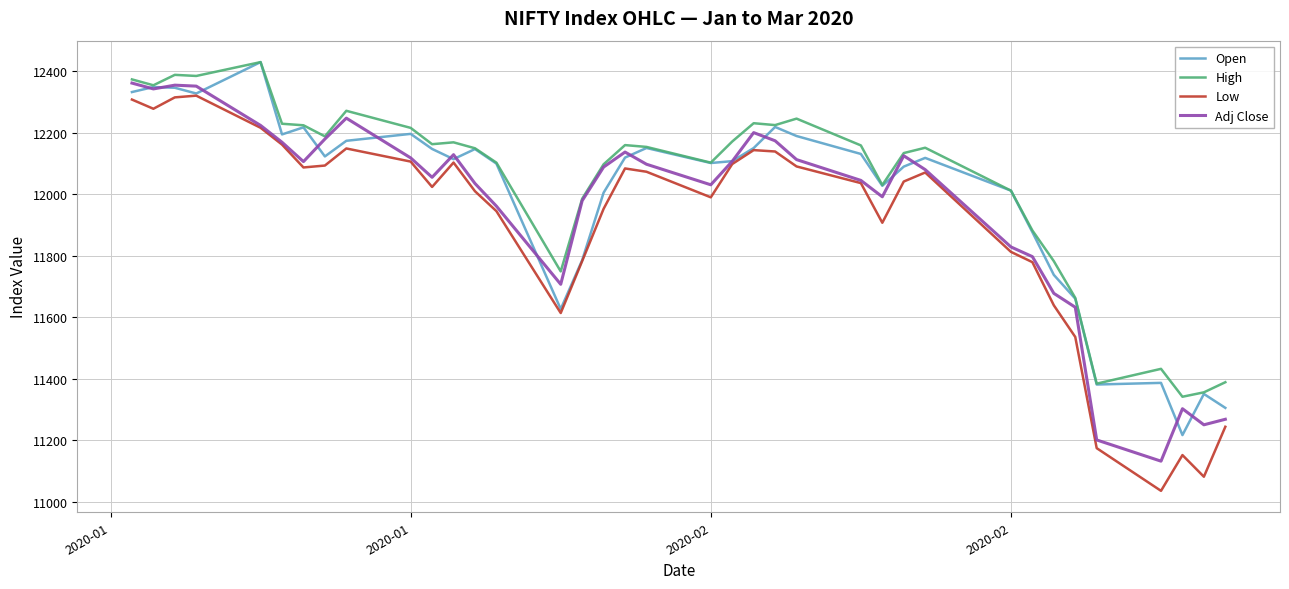

True or false: Low and High intersect in this chart.

False